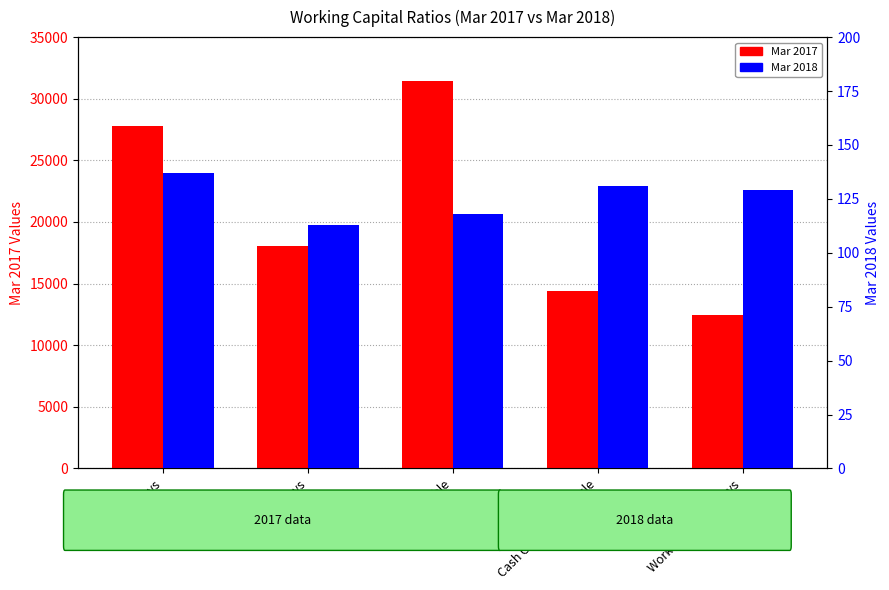

At how many categories does at least one series exceed 3583?

5